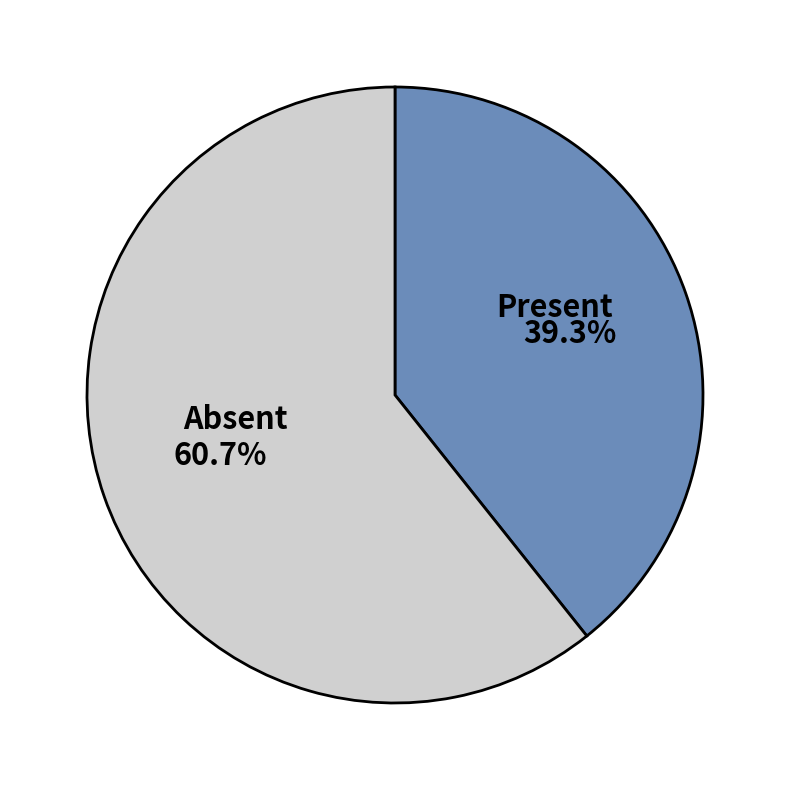

What is the ratio of the value at Present to the value at Absent?

0.6